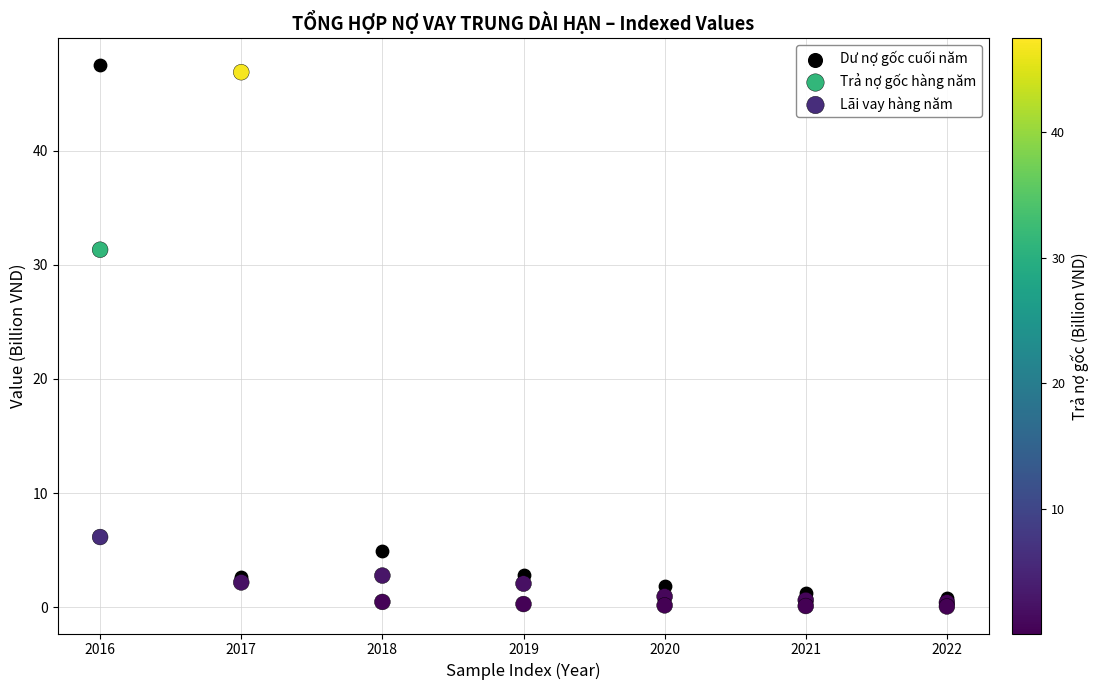

Which series reaches the maximum Y coordinate?

Dư nợ gốc cuối năm